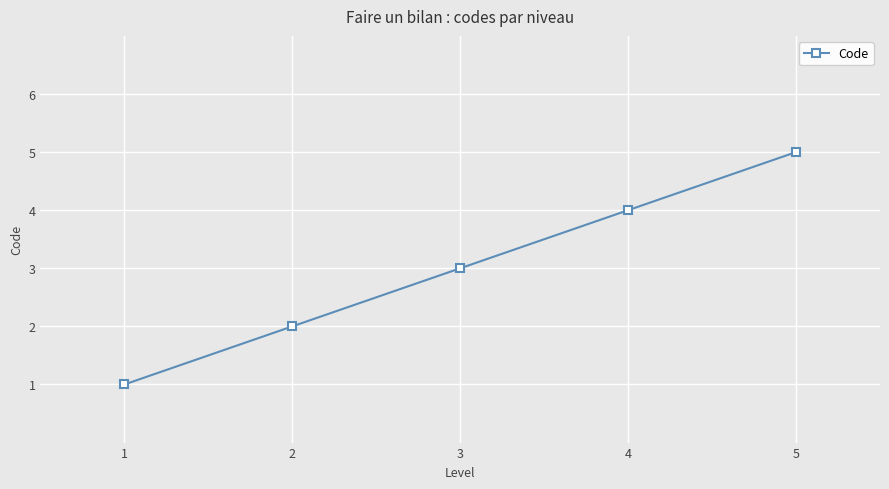

The value at 4 is 4. True or false?

True